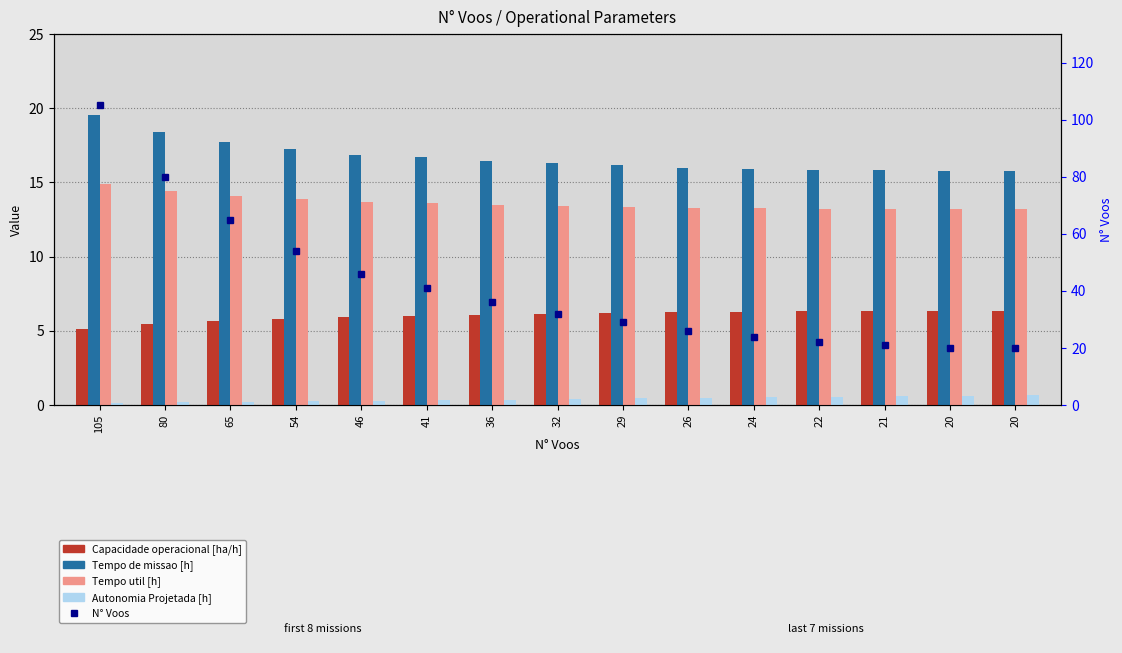

What is the difference between the Tempo de missao [h] values at 29 and 80?

2.3